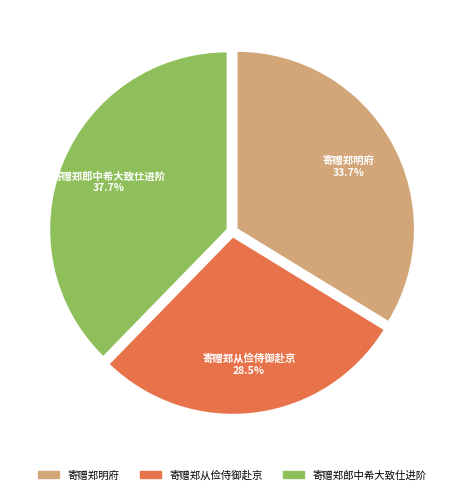

How much of the chart is everything except 寄赠郑郎中希大致仕进阶?

62.3%